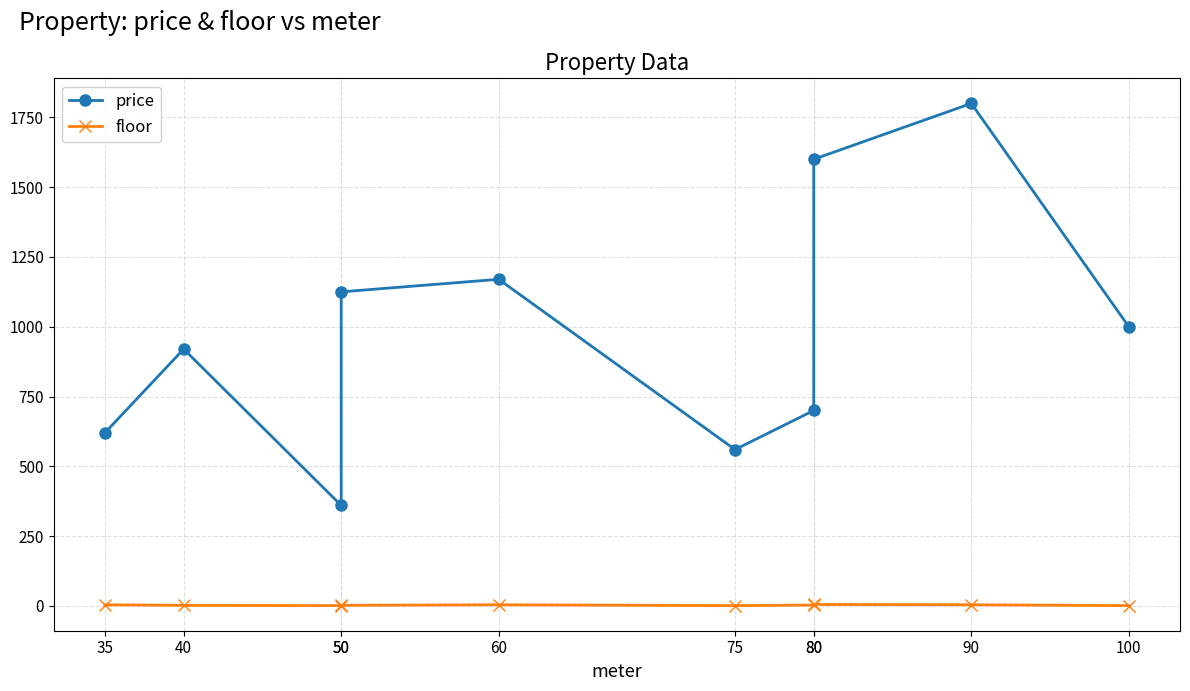

Rank the categories by price value from highest to lowest.

90, 80, 60, 50, 100, 40, 80, 35, 75, 50